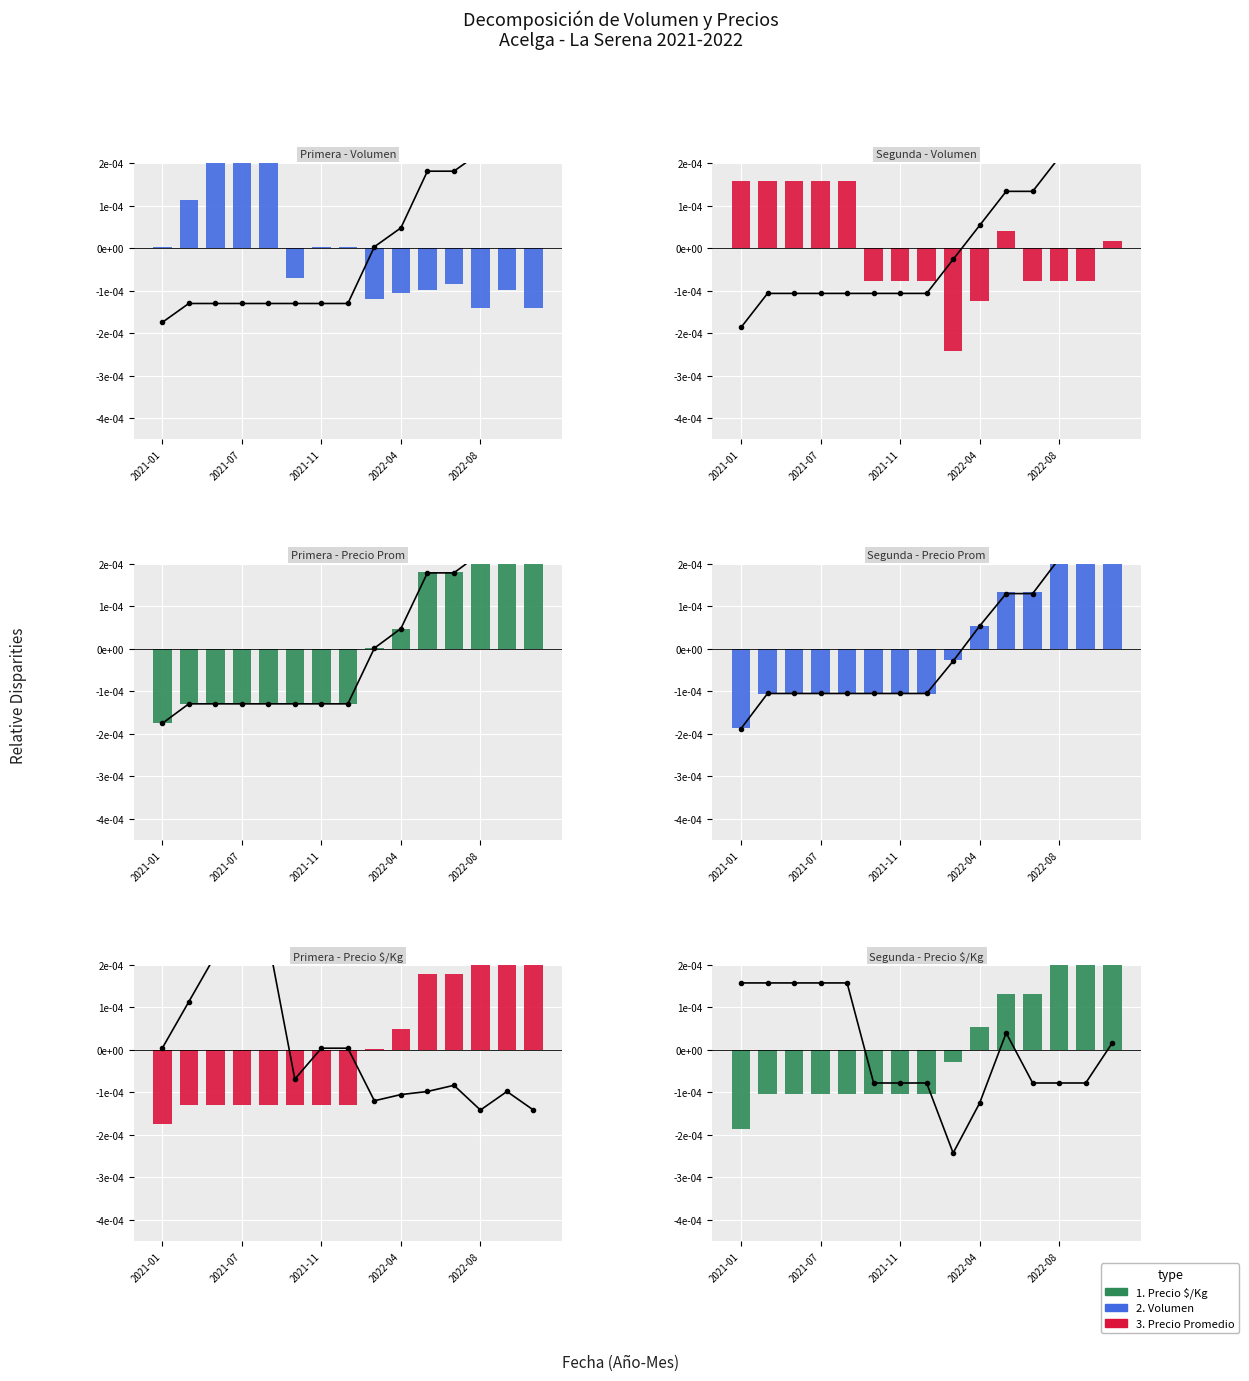

What position from the left is 2022-08?

5